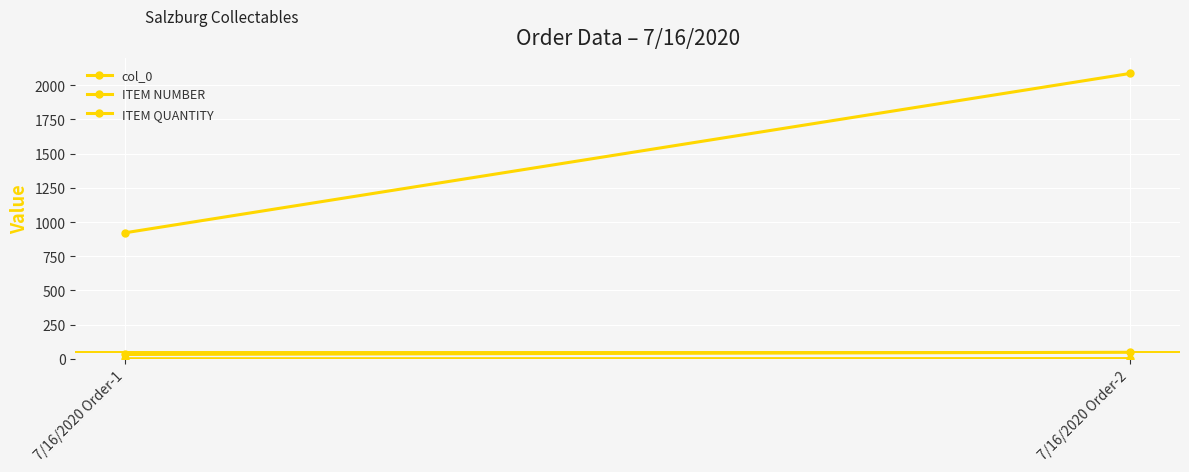

What is the average value of the ITEM QUANTITY series?

40